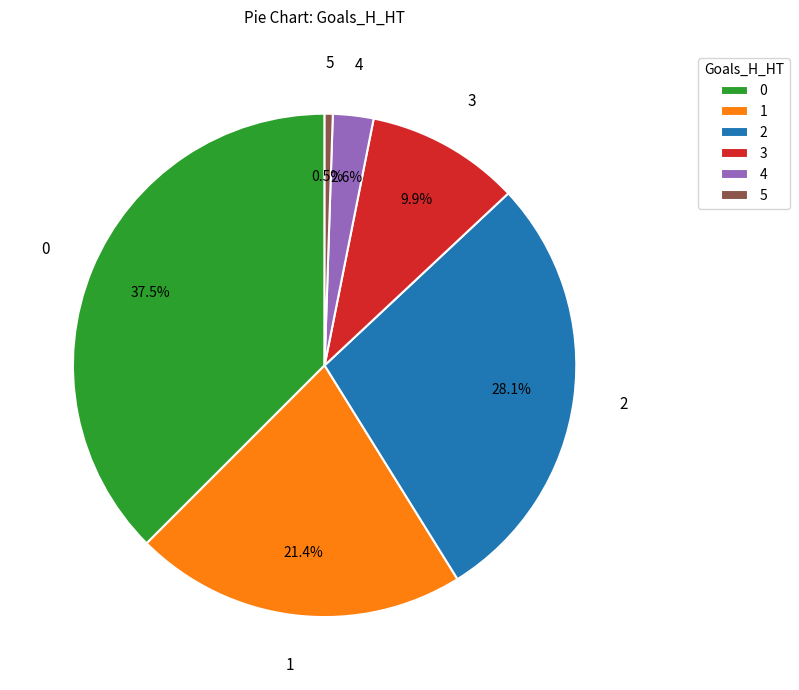

Approximately how many times larger is the value at 1 compared to 0?

0.6